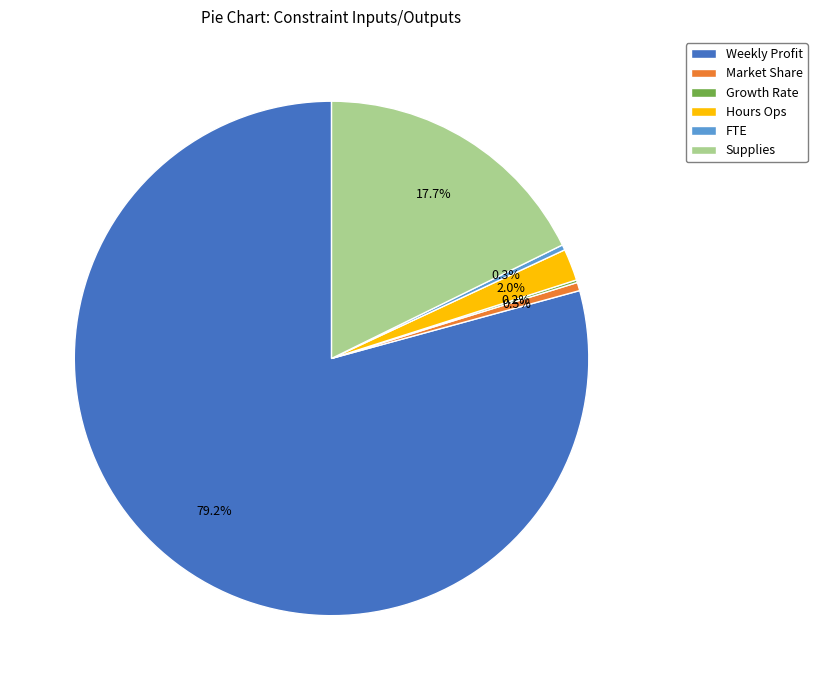

To the nearest percent, what is the combined percentage of FTE and Supplies?

18%